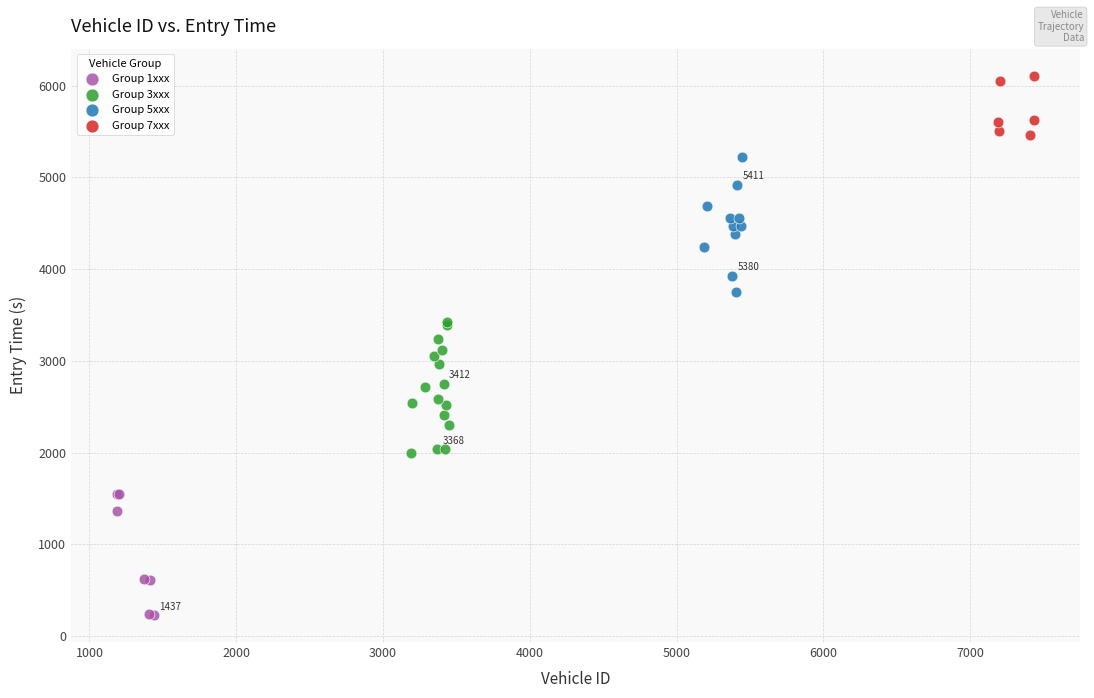

Which series reaches the minimum Y coordinate?

Group 1xxx